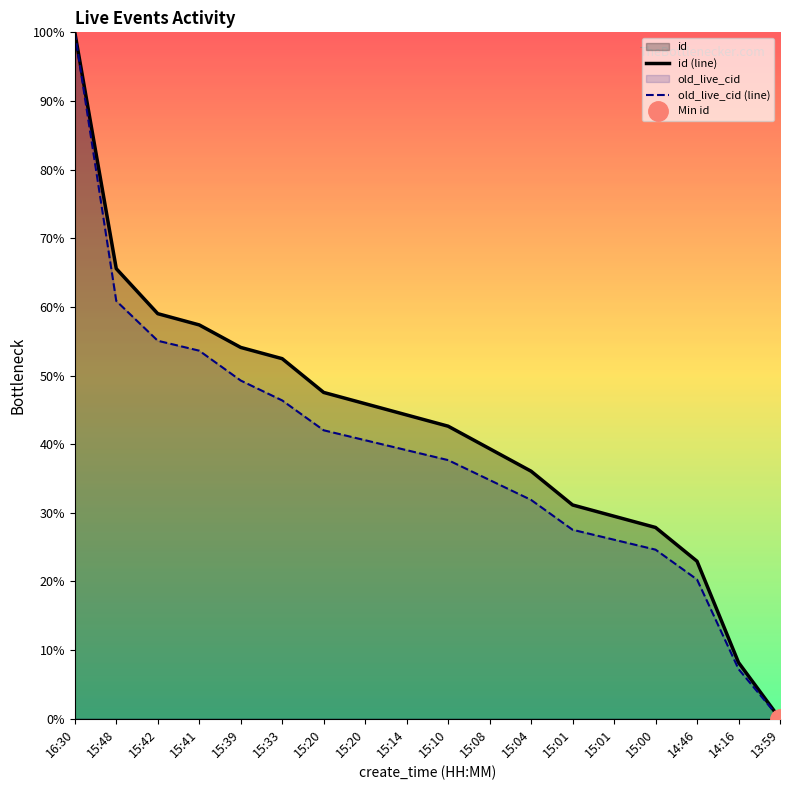

Rank the series at 15:41 from lowest to highest value.

old_live_cid (line), id (line)